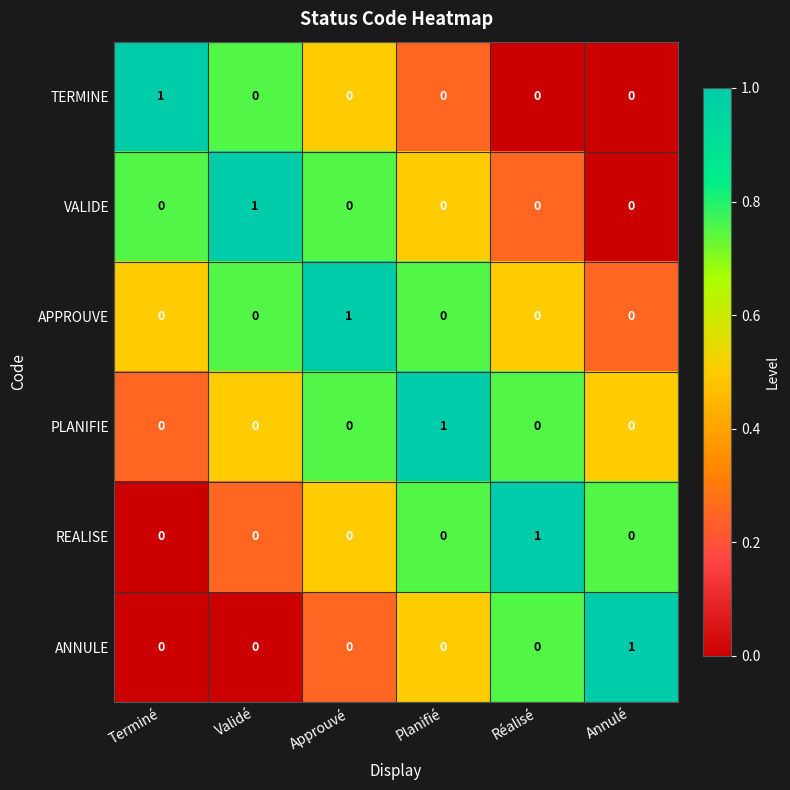

At how many categories does at least one series exceed 0?

6